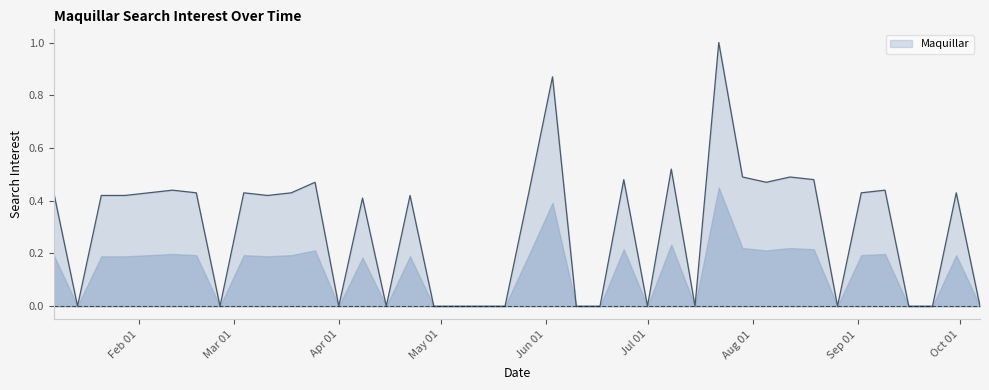

What is the difference between the maximum and minimum values?

1.0